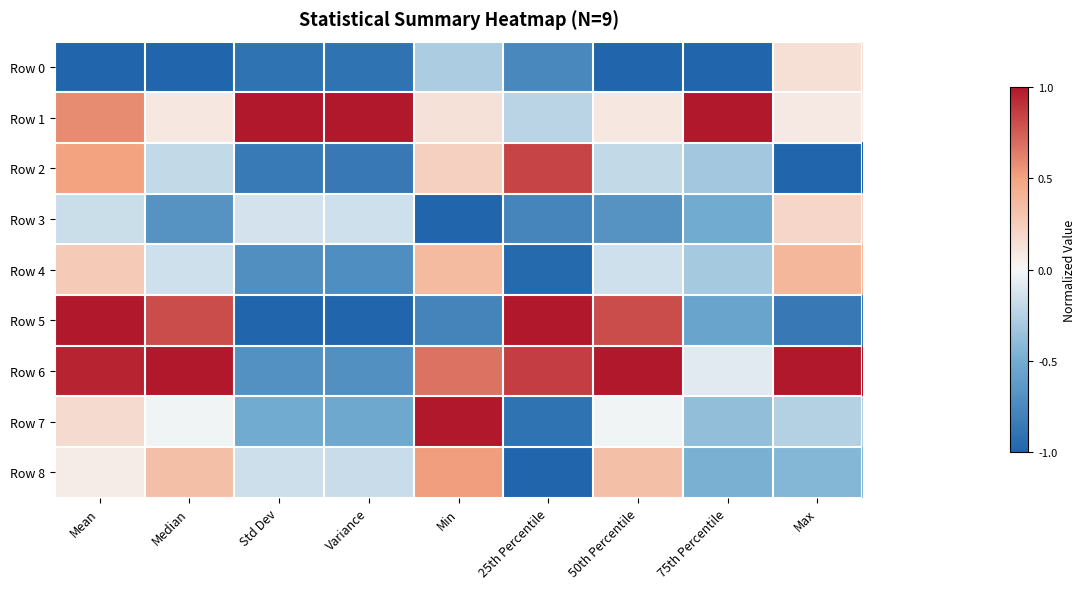

Between Min and 25th Percentile, which series saw the biggest shift?

Row 7